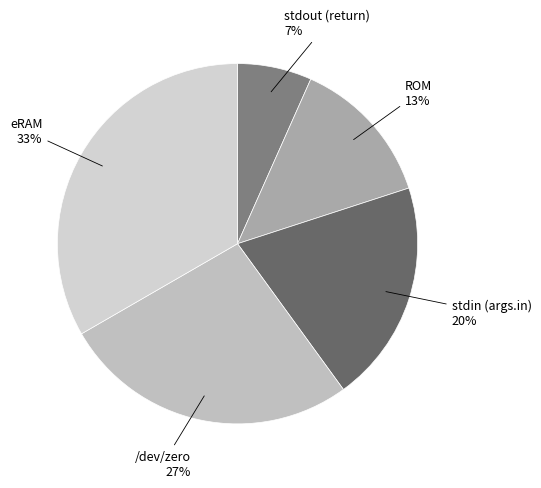

What is the smallest slice in the pie chart?

stdout (return)